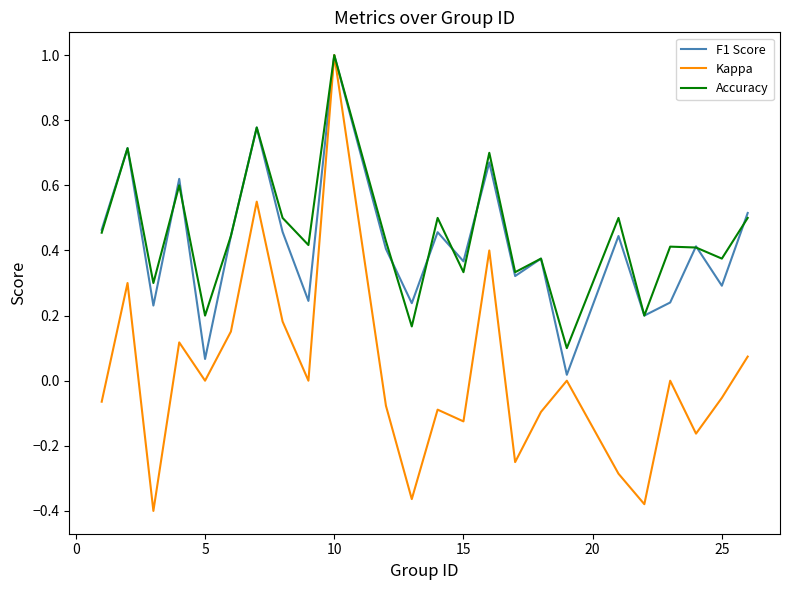

At how many categories does at least one series exceed 0?

24